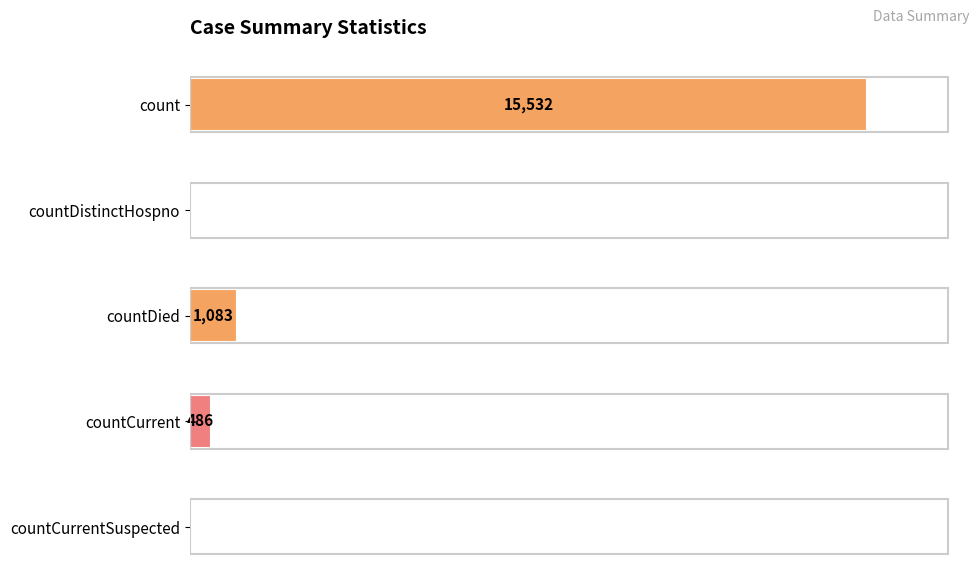

Where is the data nearest to the value 7766?

countDied